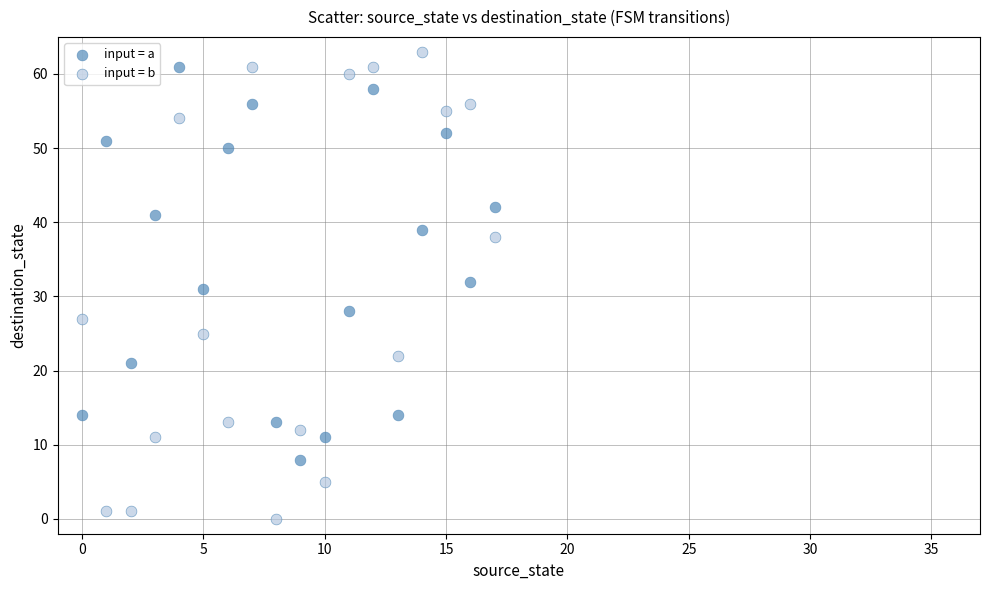

Which series contains the highest Y value?

input = b